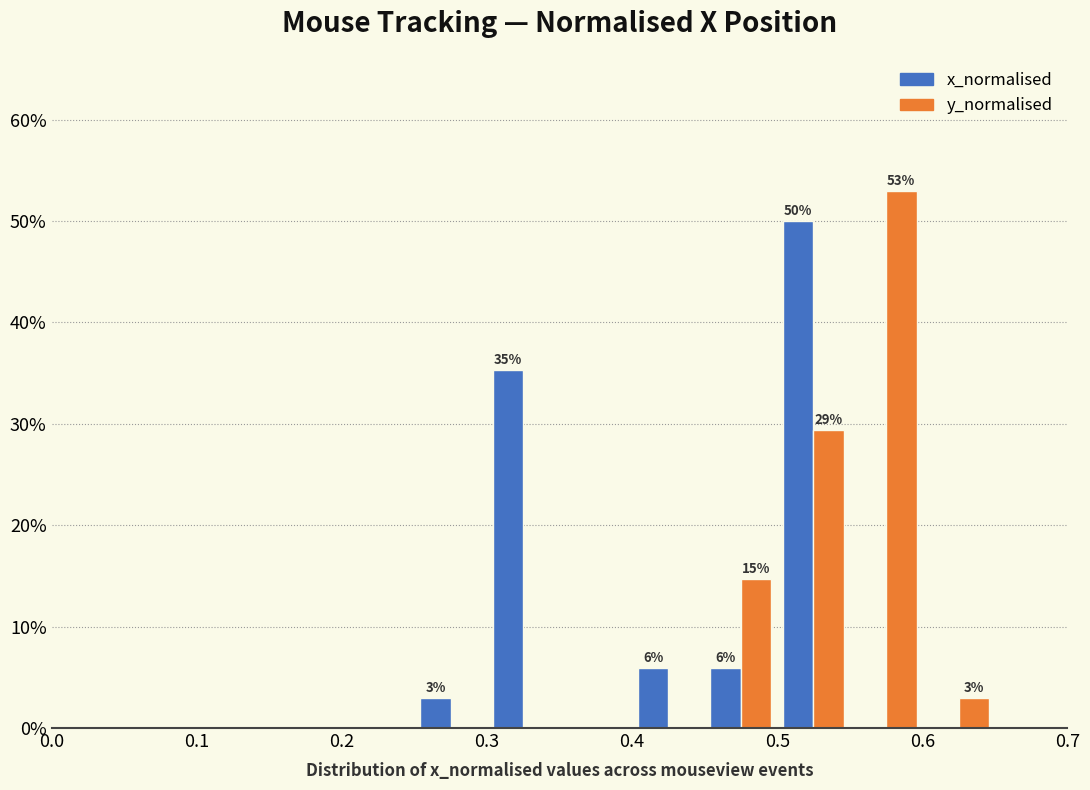

In the x_normalised series, which range on the x-axis has the tallest bar?

0.50 to 0.55